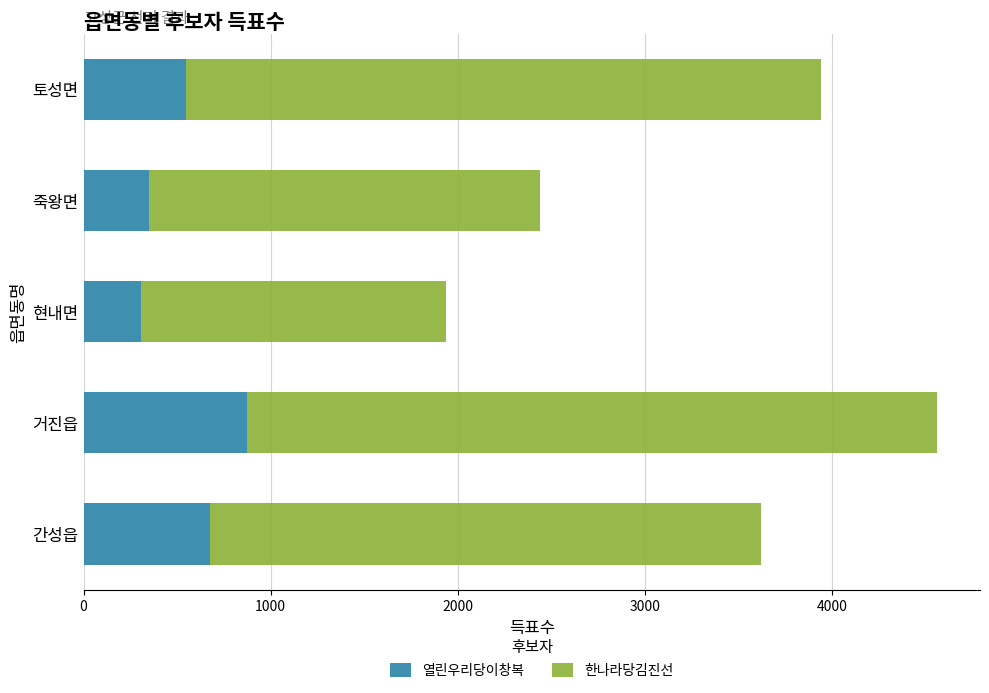

What is the difference between the maximum and second lowest values in the 열린우리당이창복 series?

522